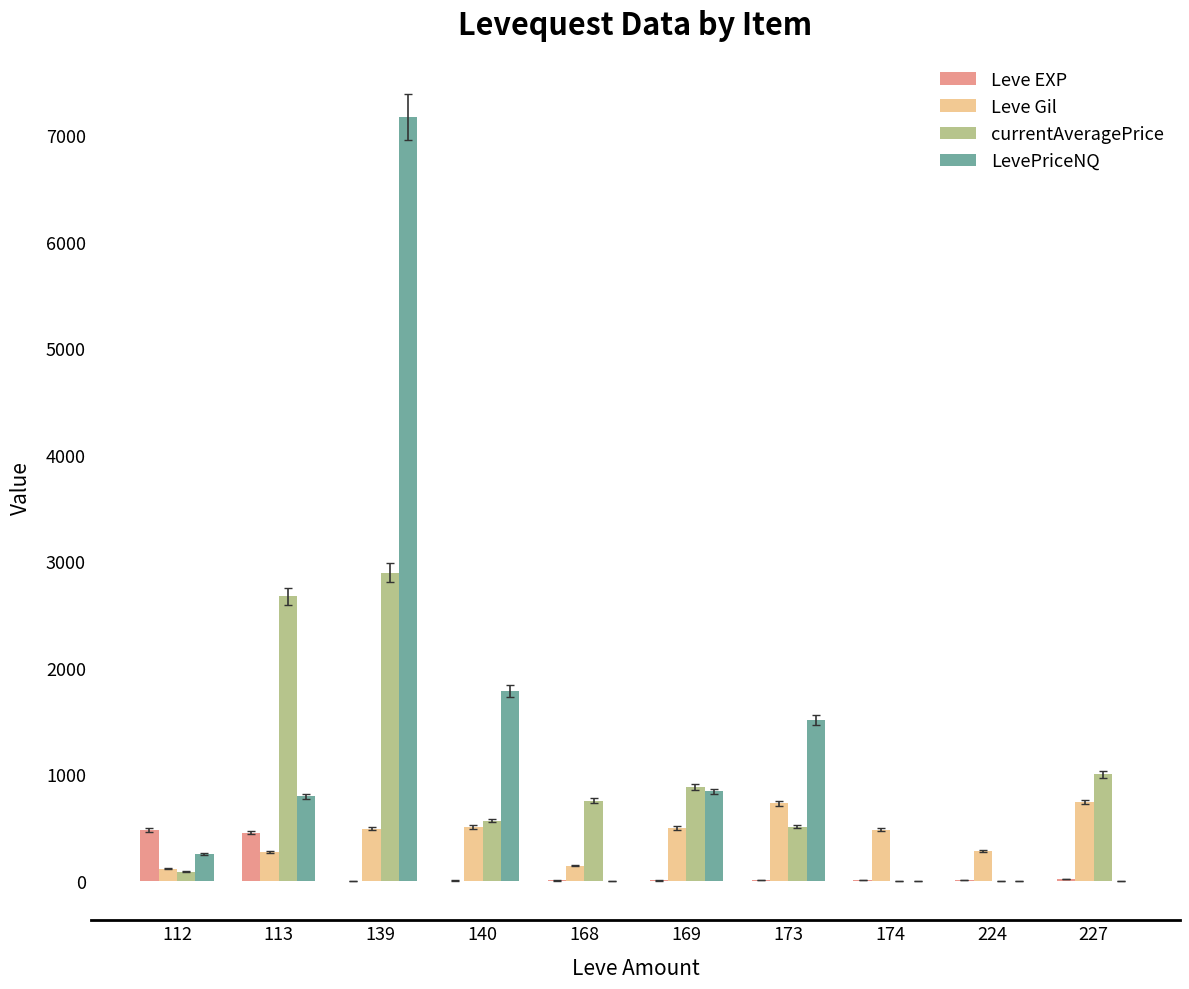

Which series has the widest spread of values?

LevePriceNQ